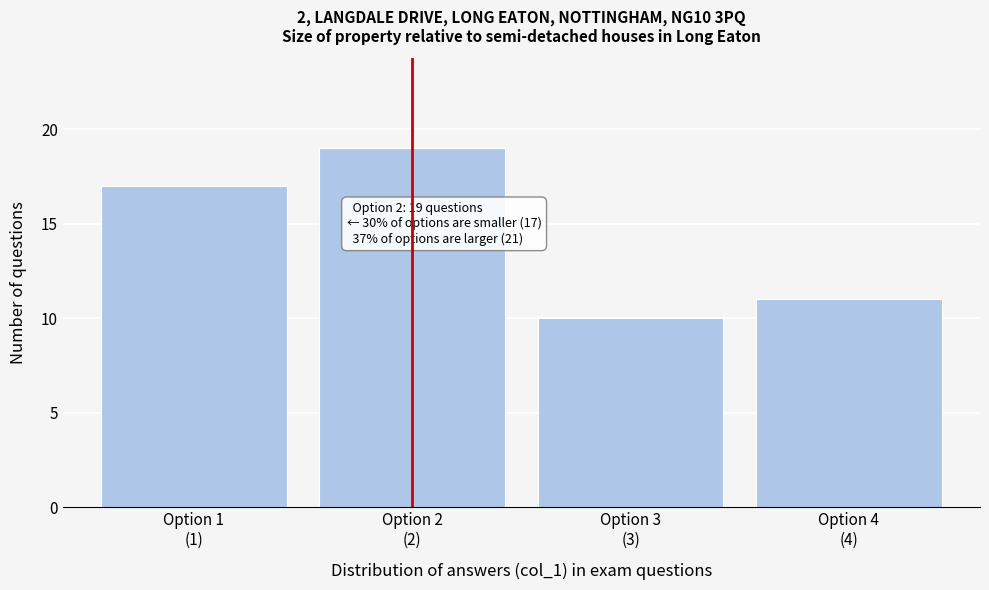

Reading left to right, extract all data points from this chart.

17	19	10	11